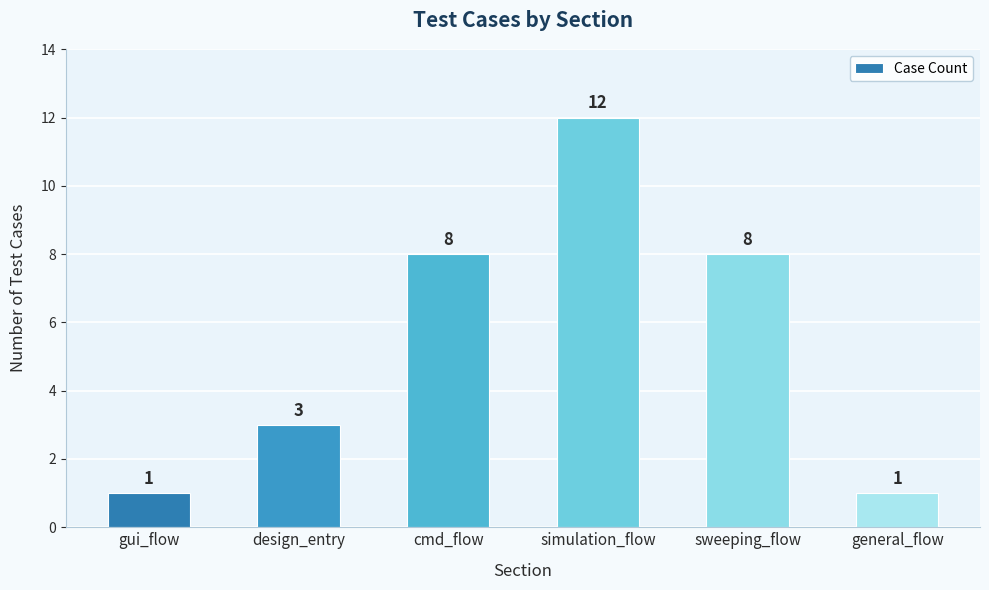

Reading left to right, extract all data points from this chart.

gui_flow=1	design_entry=3	cmd_flow=8	simulation_flow=12	sweeping_flow=8	general_flow=1